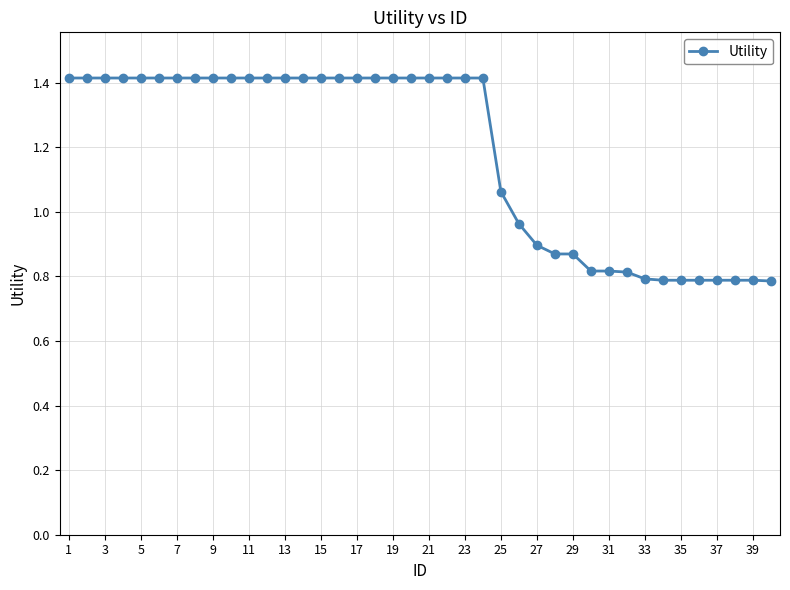

How many lines are shown in the chart?

1